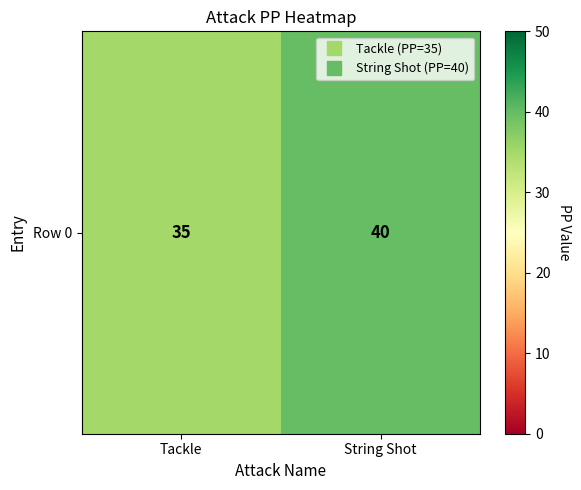

What is the sum of the values at String Shot and Tackle?

75